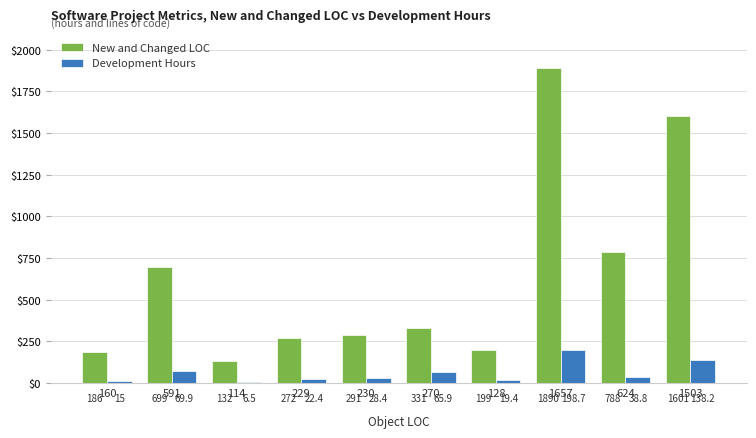

What is the label of the 4th bar from the right?

128